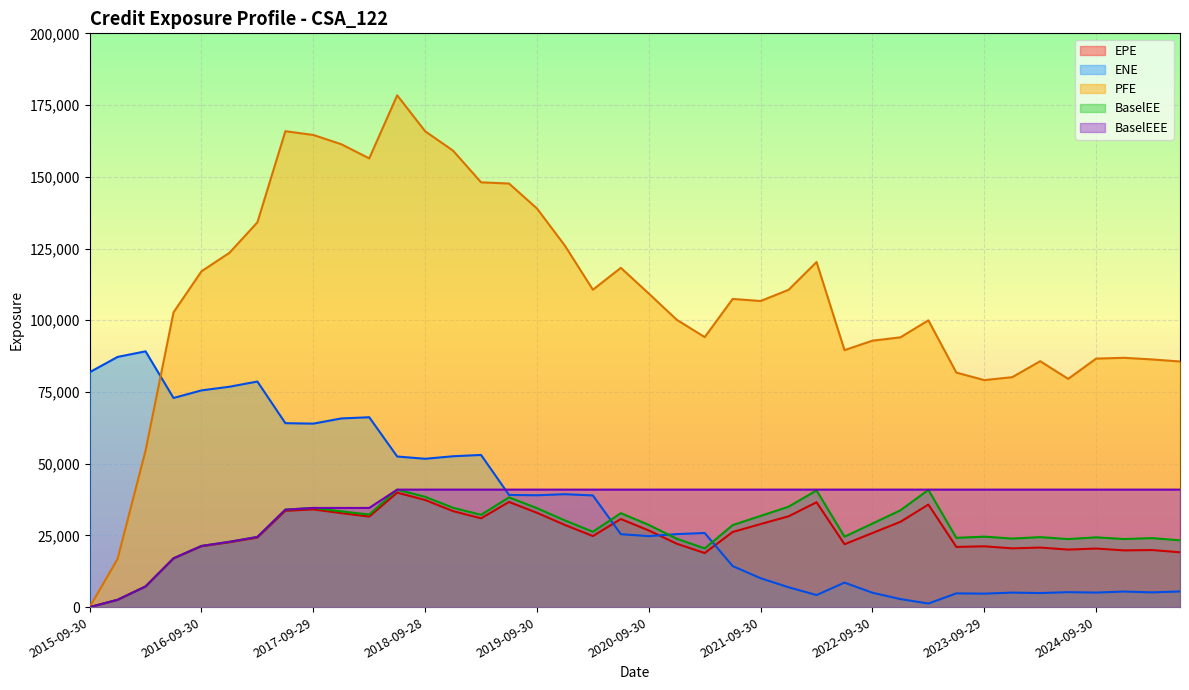

What is the difference between the second highest and minimum values in the PFE series?

165883.0